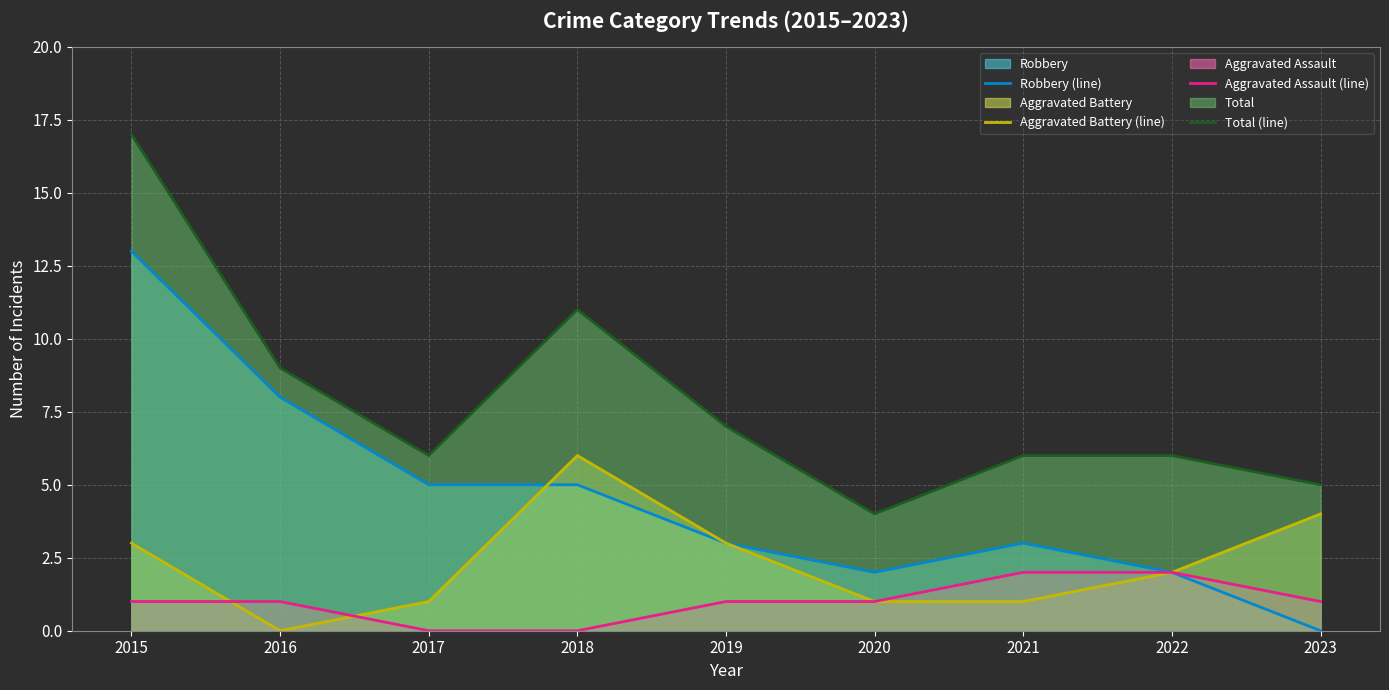

True or false: Total (line) and Aggravated Battery (line) cross at least once.

False